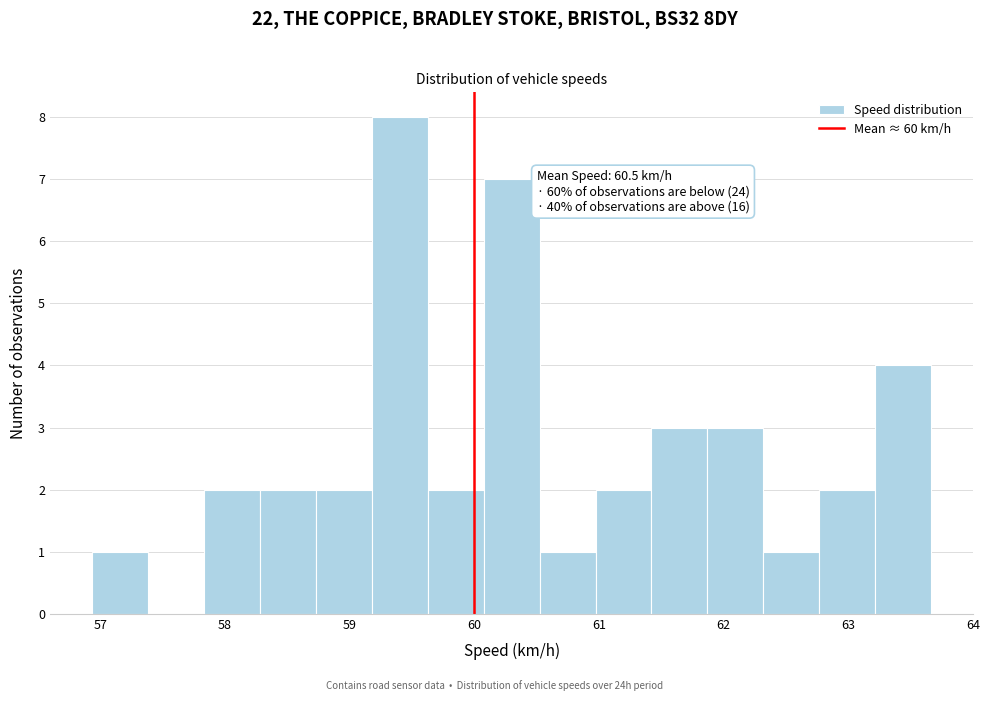

Which range on the x-axis has the tallest bar?

59.2 to 59.6